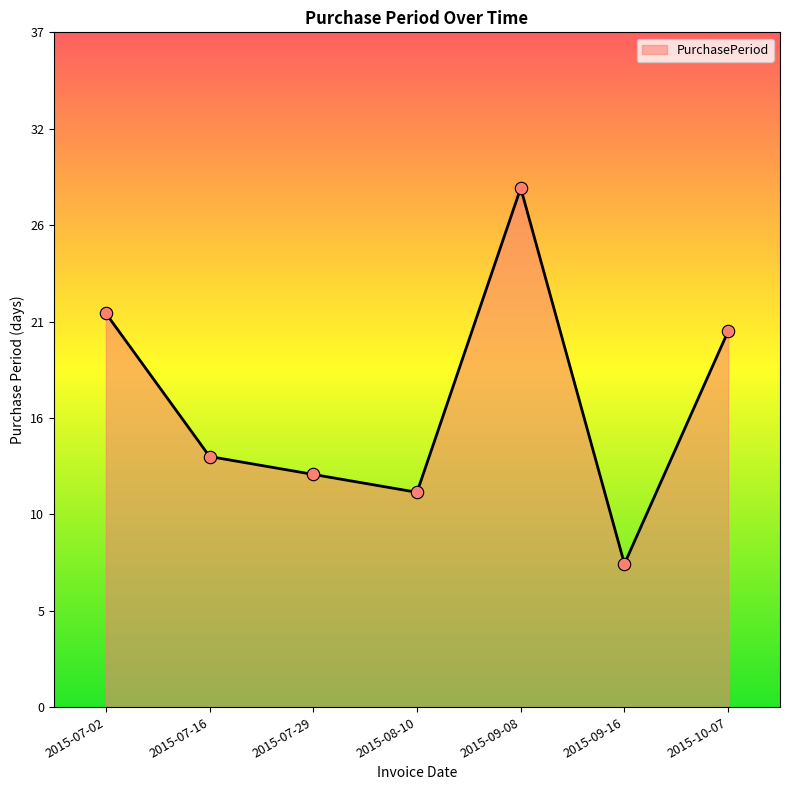

What is the change in value from 2015-07-02 to 2015-07-16?

-8